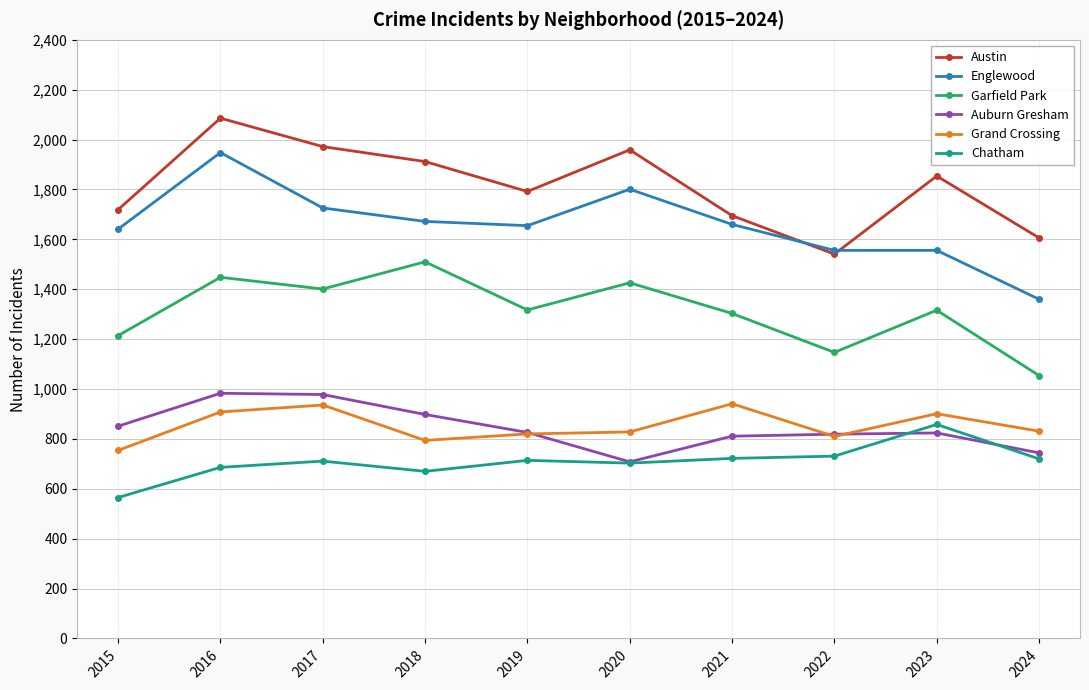

Where is the first local maximum for Englewood?

2016